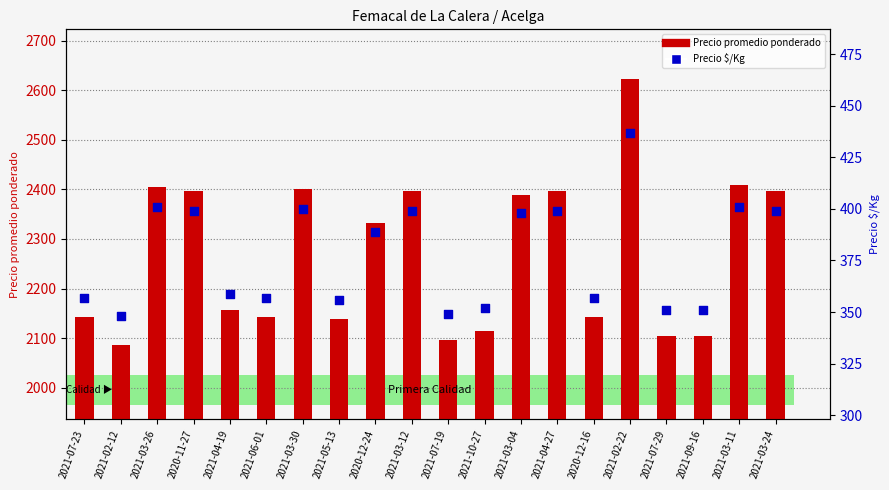

Which series contains the highest Y value?

Precio promedio ponderado